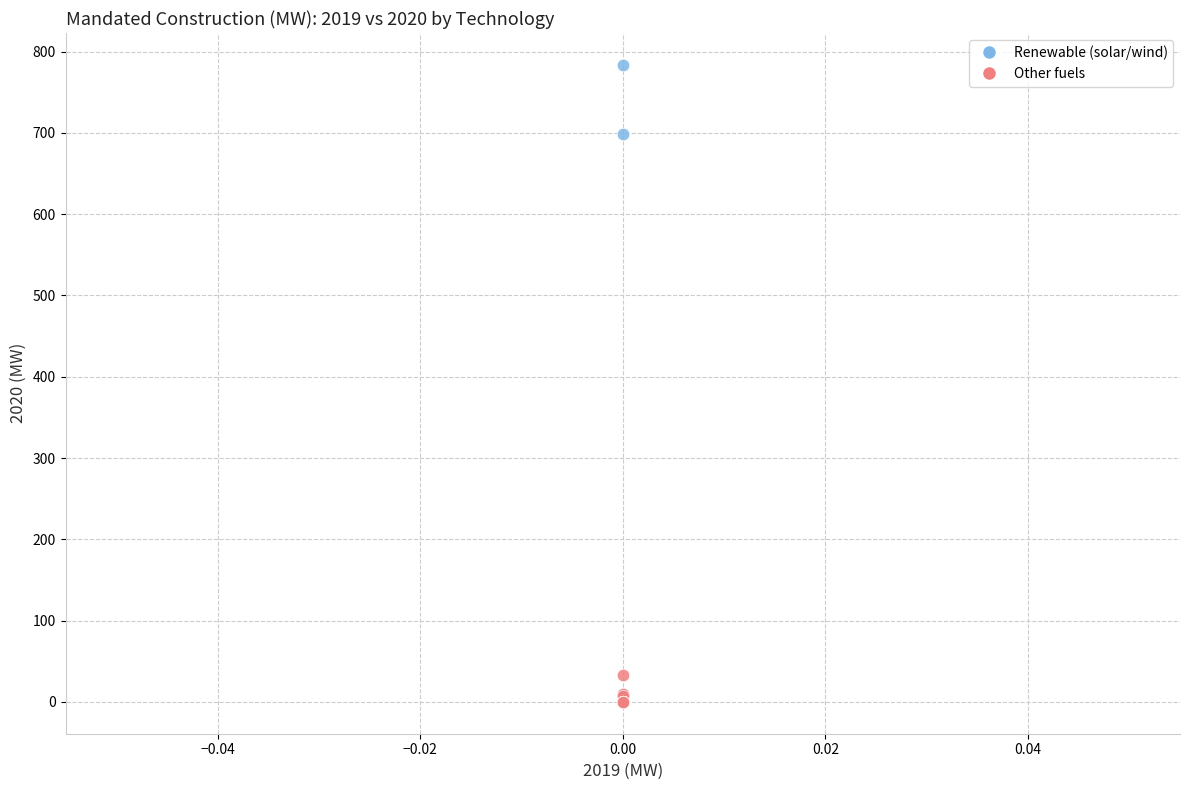

Which series contains the highest Y value?

Renewable (solar/wind)